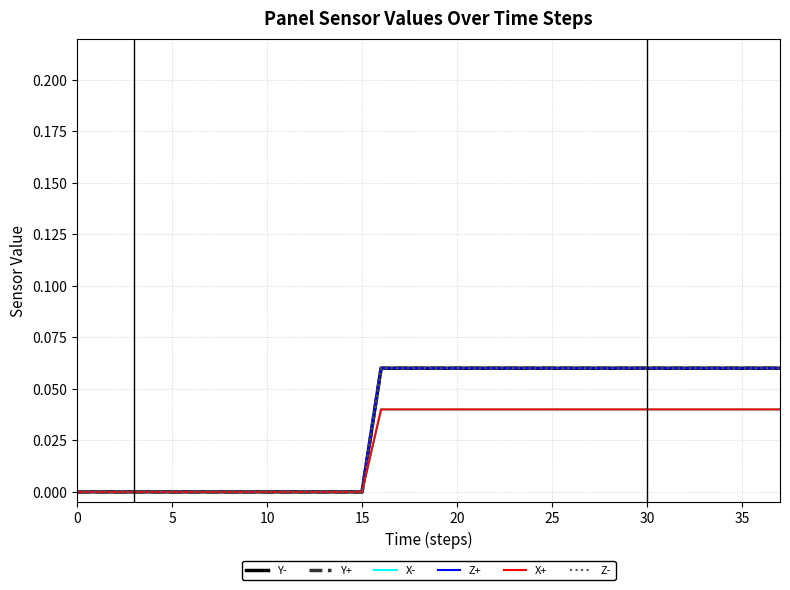

What is the value of the Y- point at the 19th from the left?

0.1